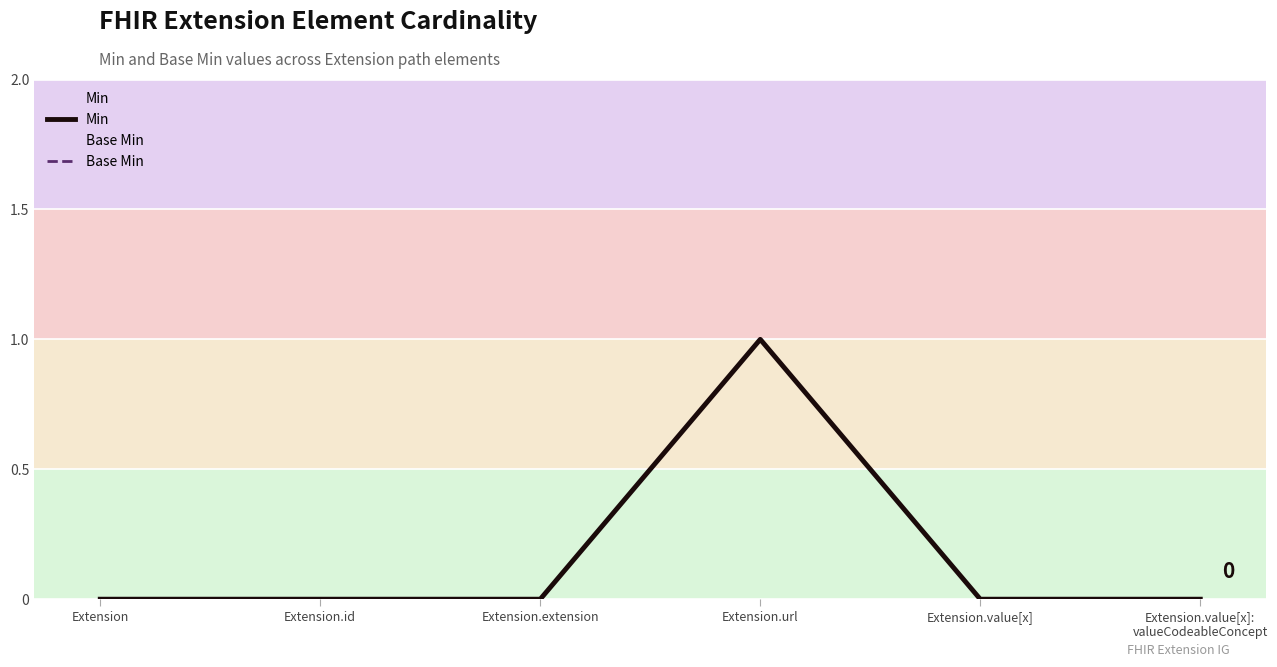

What are all the series names shown in the legend?

Min, Base Min